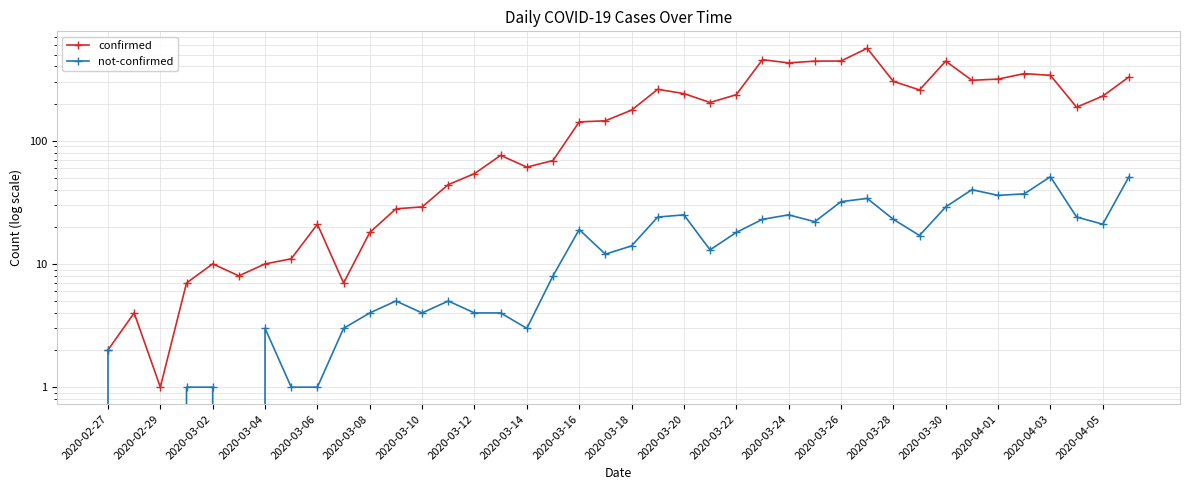

What is the difference between the maximum and second lowest values in the confirmed series?

560